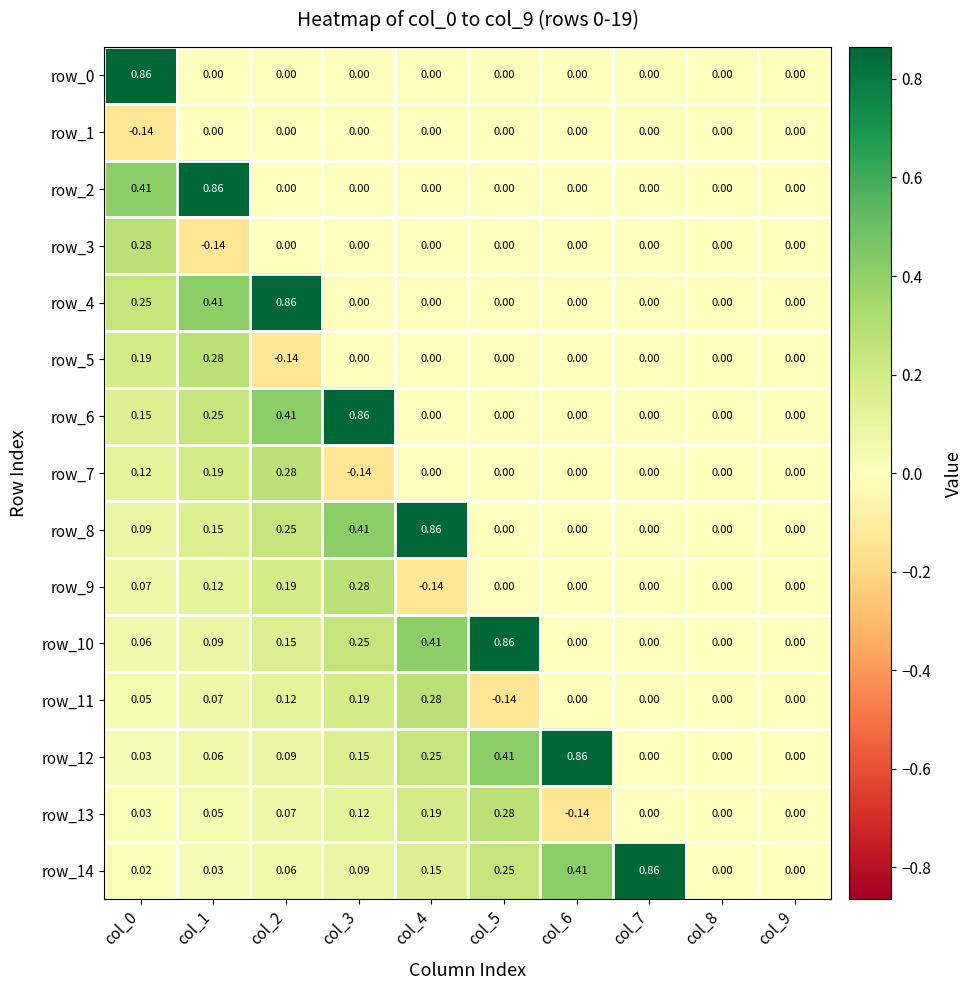

How many data points in row_8 are above 0?

5